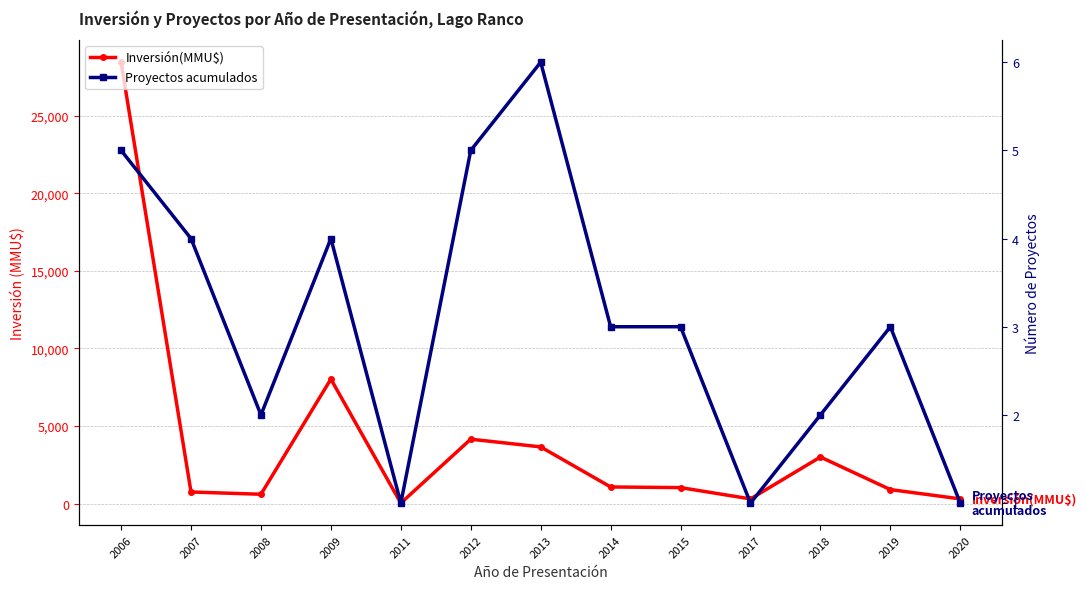

What is the average value of the Inversión(MMU$) series?

4019